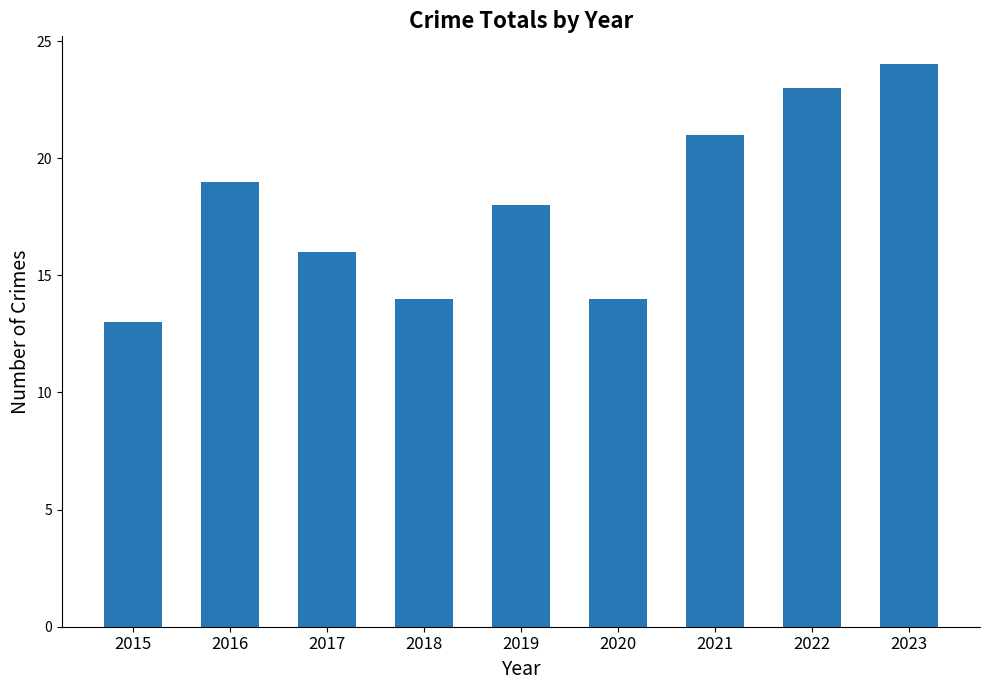

The chart shows a value of 14 at 2020. True or false?

True